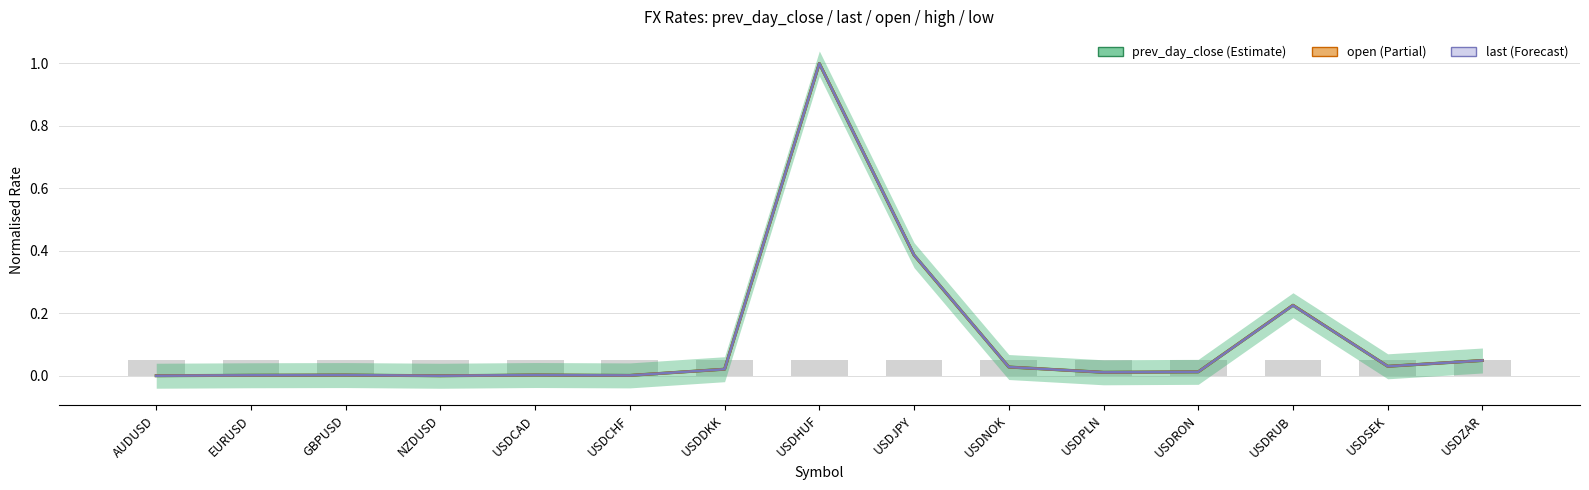

What are all the series names shown in the legend?

prev_day_close, open, last